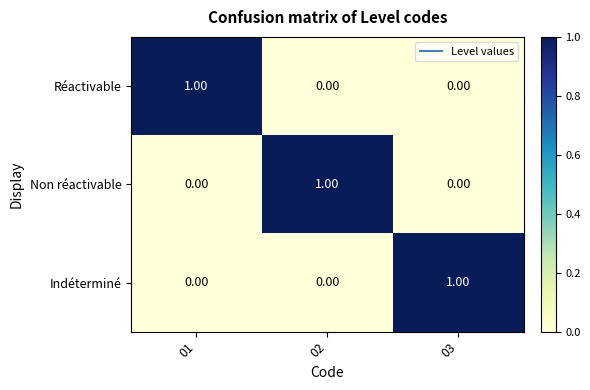

At how many categories does at least one series exceed 0?

3